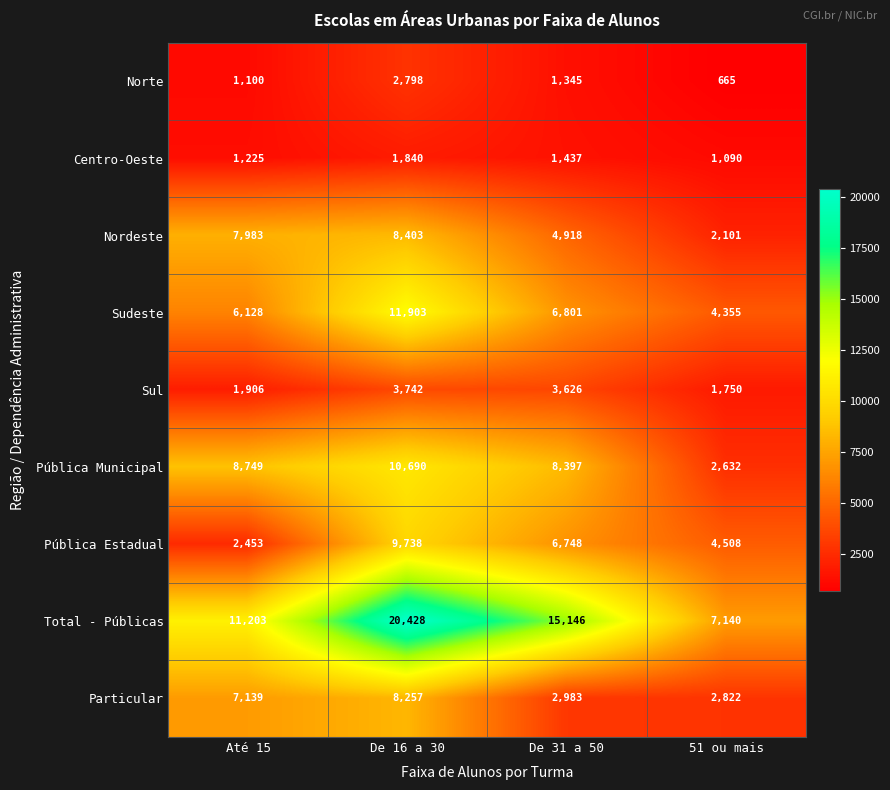

Rank the series by their maximum value, from lowest to highest.

Centro-Oeste, Norte, Sul, Particular, Nordeste, Pública Estadual, Pública Municipal, Sudeste, Total - Públicas